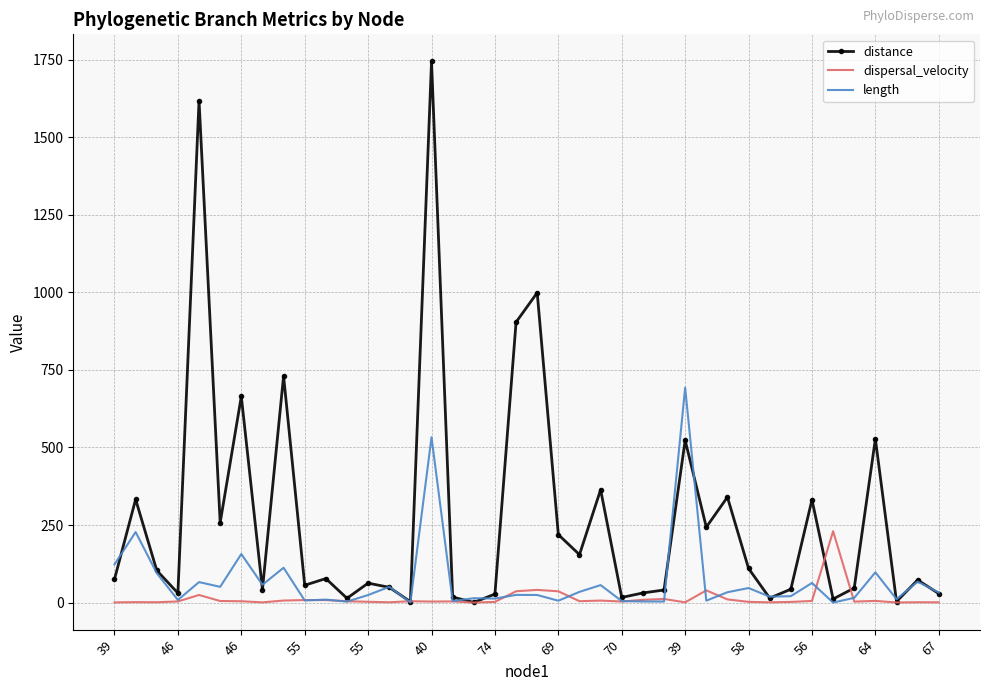

Rank the series by their maximum value, from lowest to highest.

dispersal_velocity, length, distance